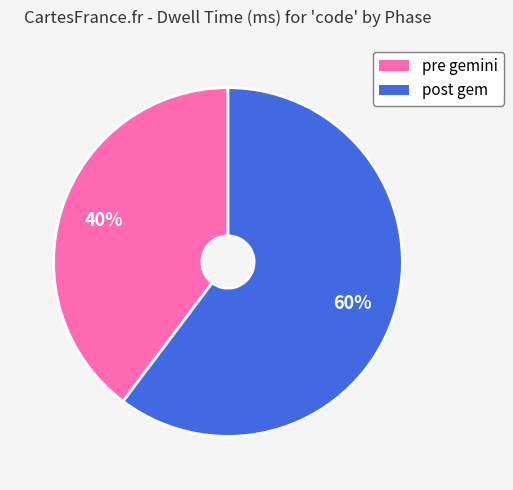

To the nearest percent, what is the average slice percentage?

50%